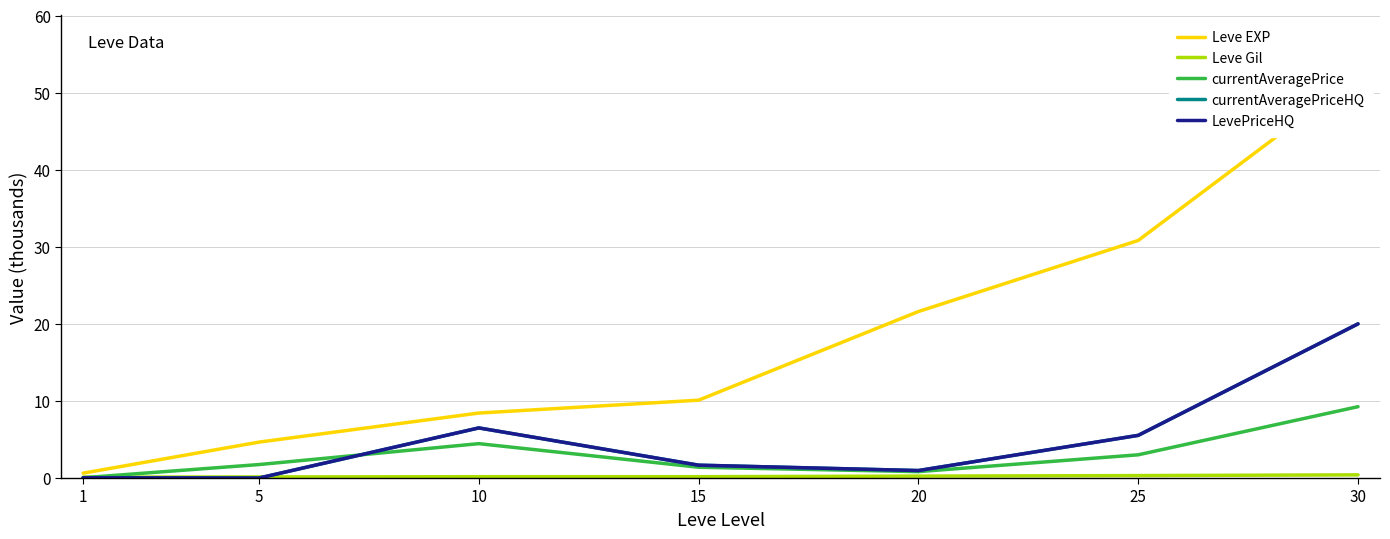

How many values in the LevePriceHQ series are below 1?

3